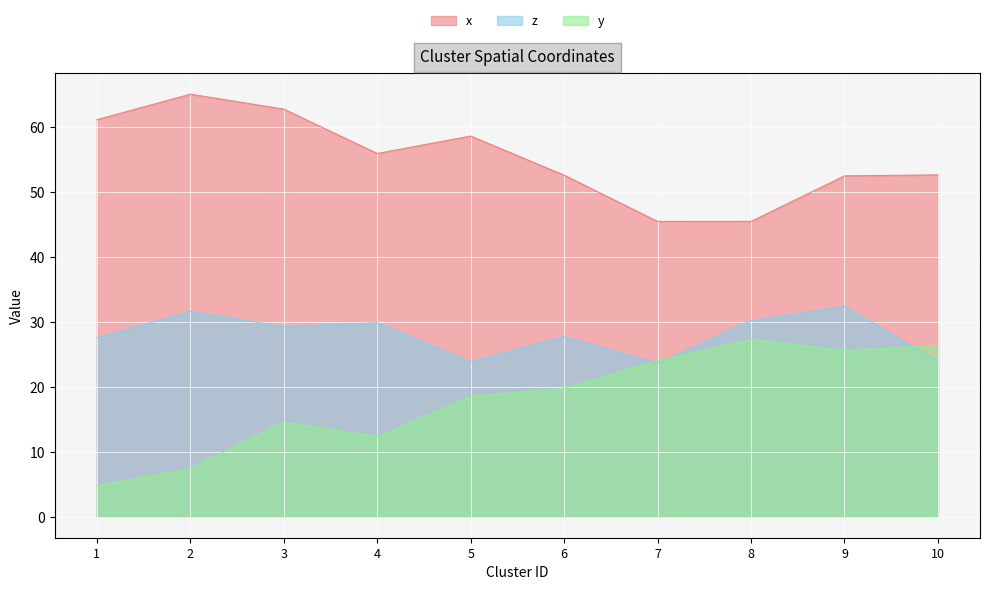

Is it true that x equals 58.6 at 5?

True